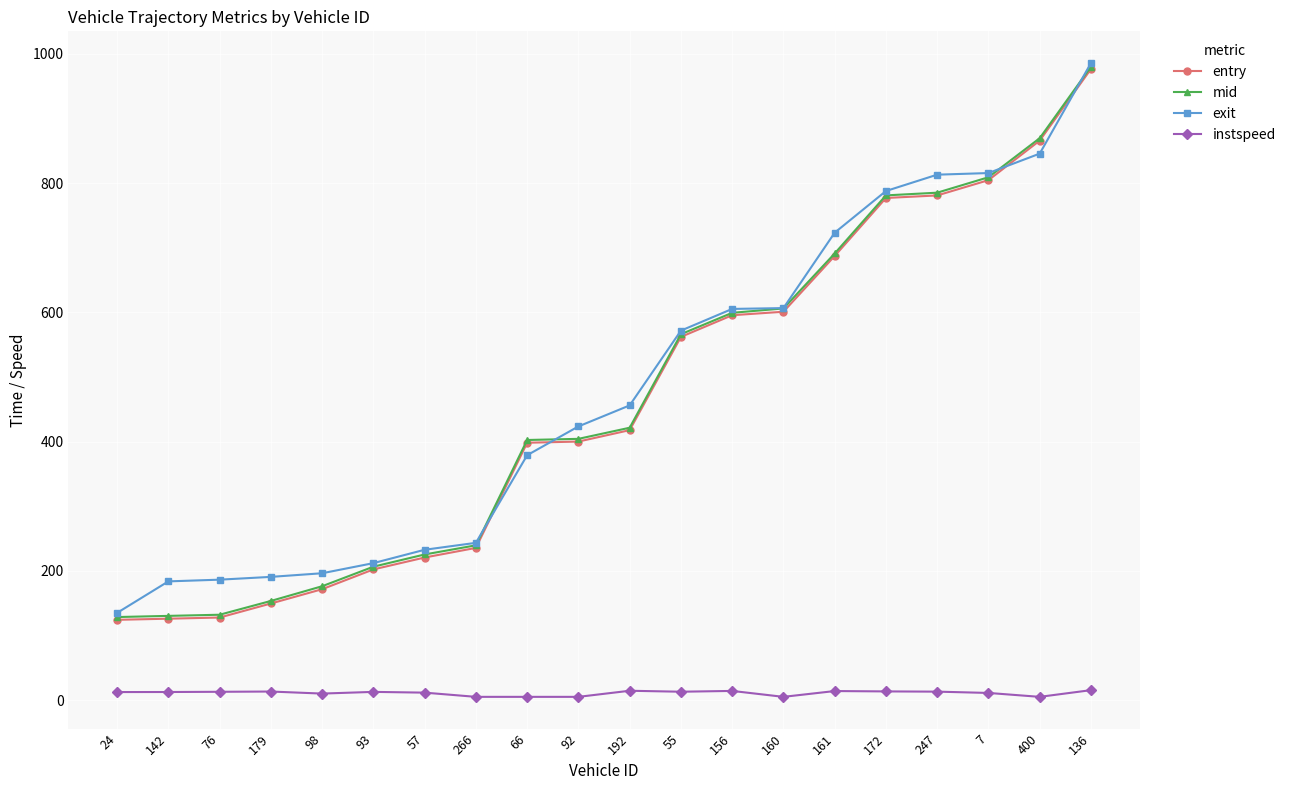

What is the average value of the entry series?

461.3